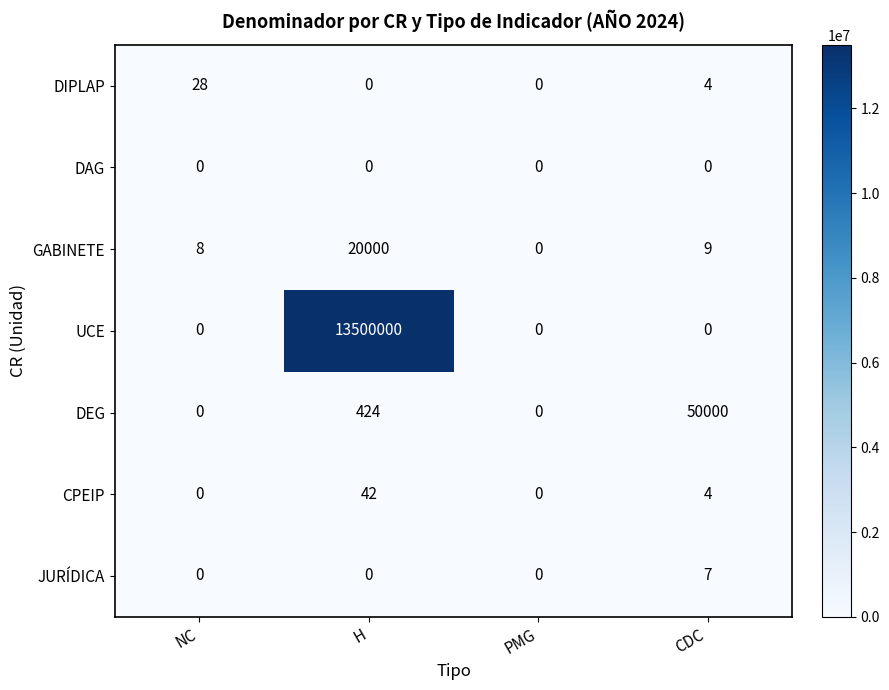

Where is GABINETE nearest to the value 10000?

CDC